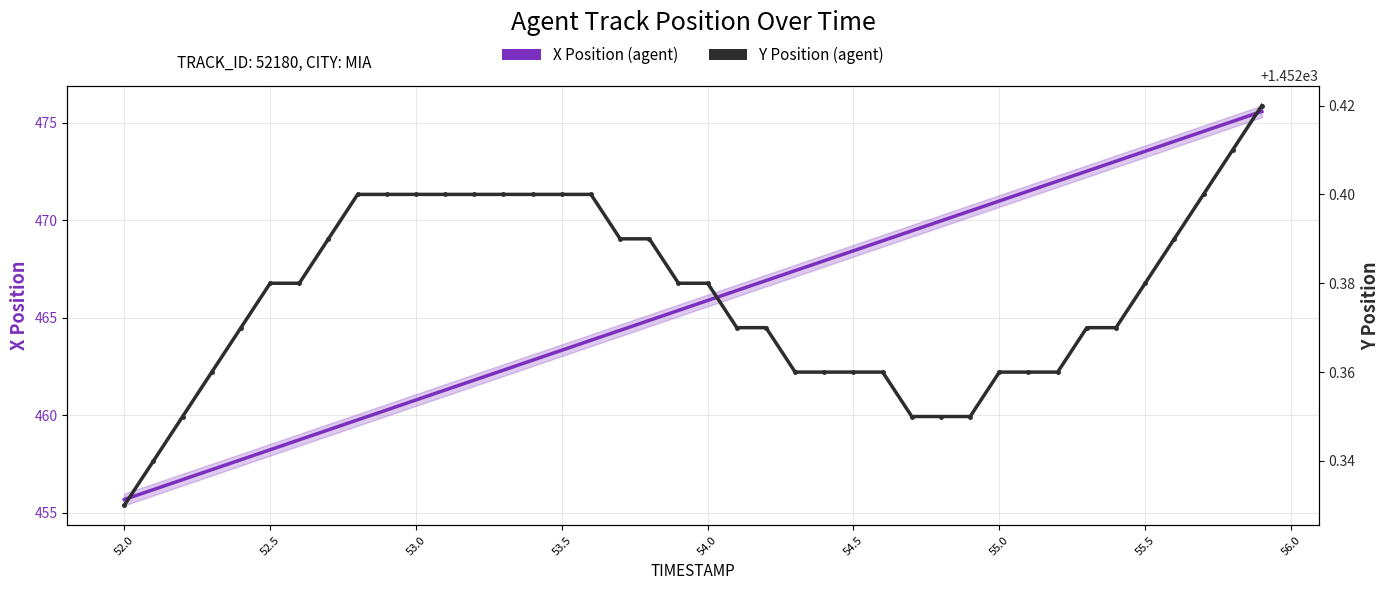

True or false: Y Position (agent) and X Position (agent) intersect in this chart.

False